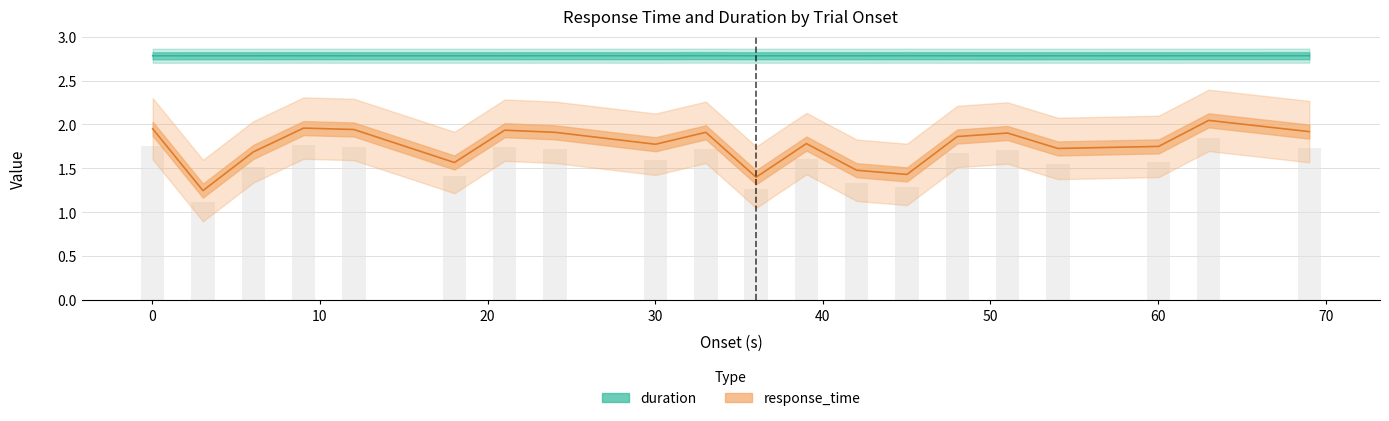

What are all the series names shown in the legend?

response_time, duration